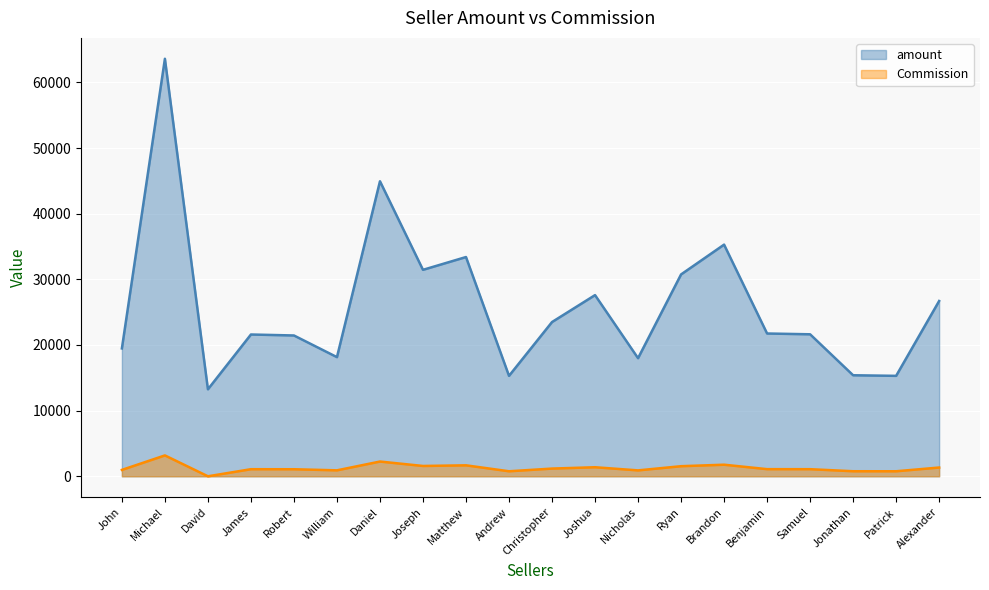

At which category does amount reach its first local peak?

Michael